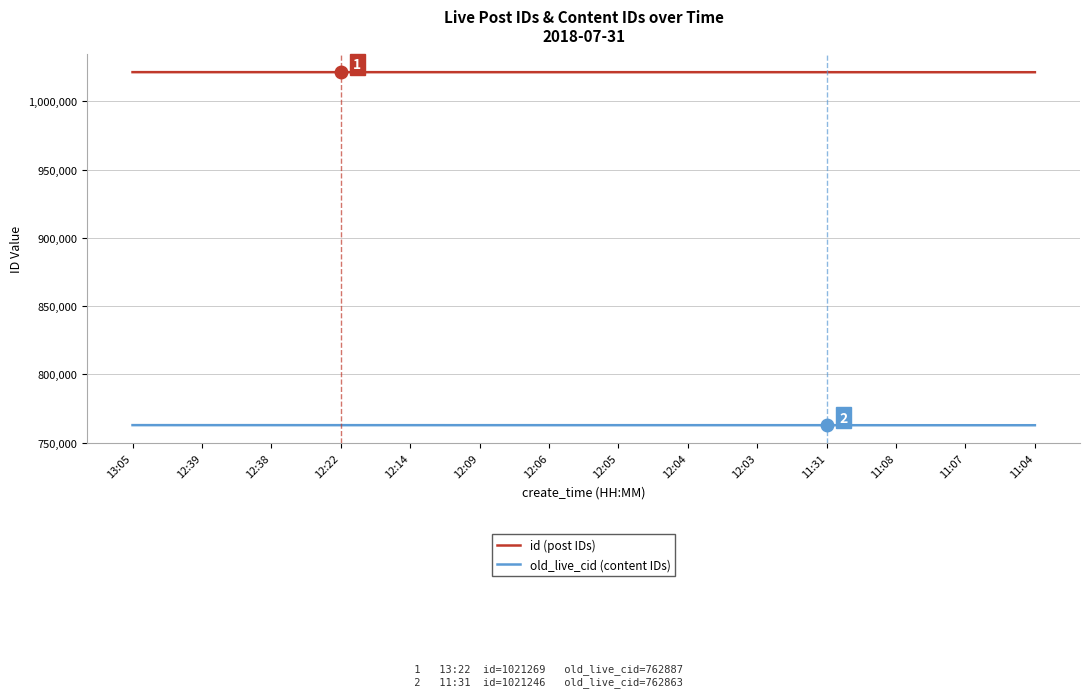

How many lines are shown in the chart?

2